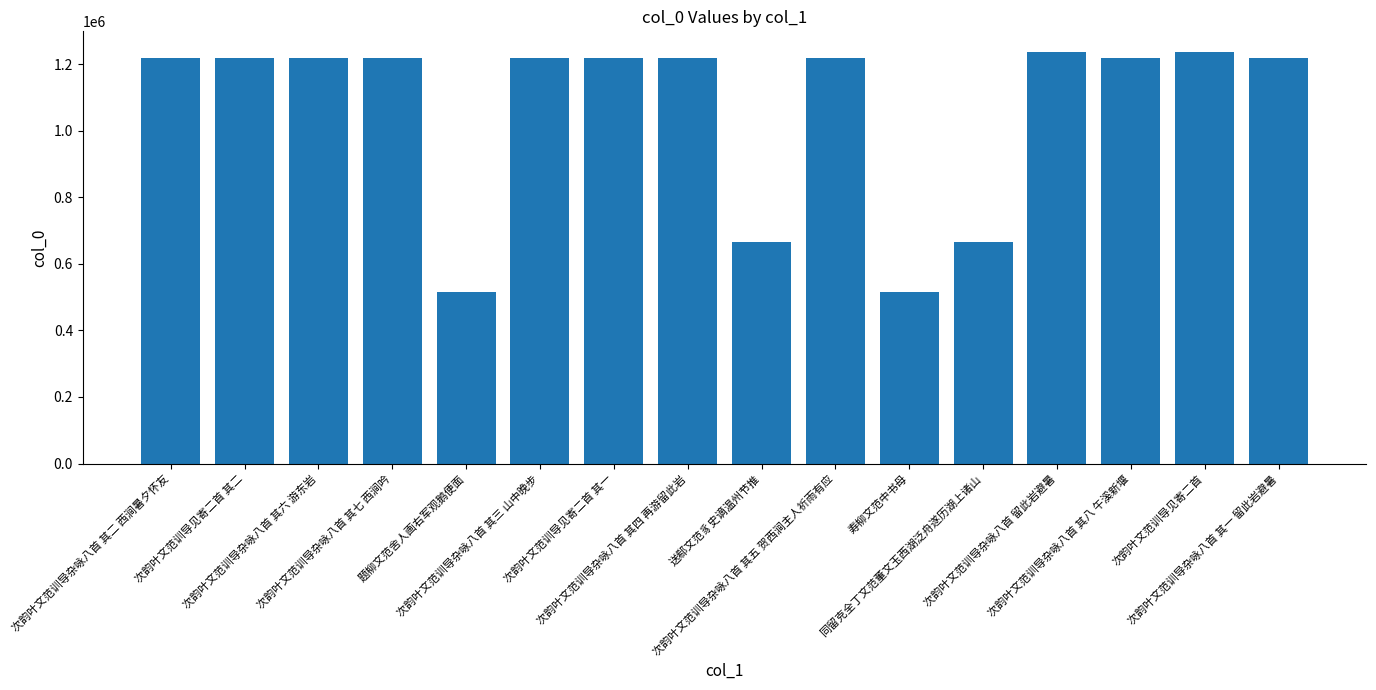

Between 寿柳文范中书母 and 次韵叶文范训导杂咏八首 其四 再游留此岩, which is larger?

次韵叶文范训导杂咏八首 其四 再游留此岩